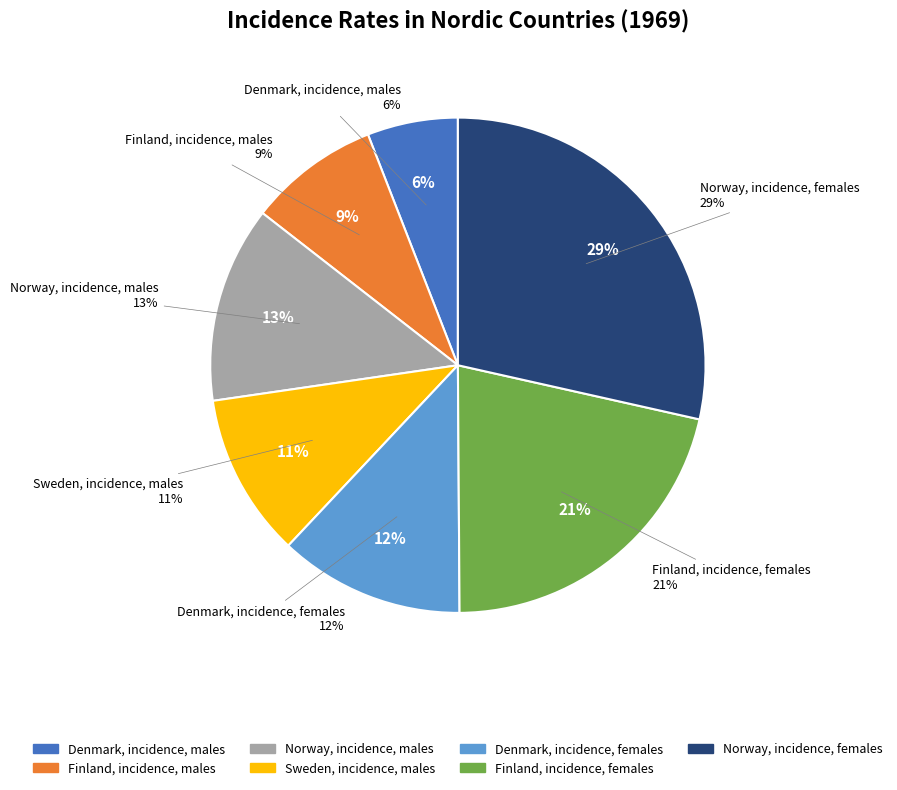

Does any single category account for the majority?

No